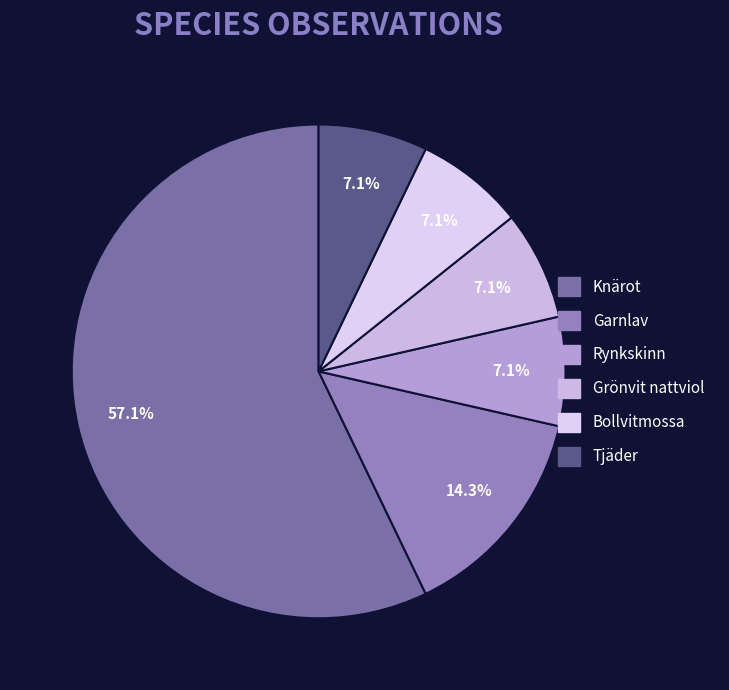

How many segments does this pie chart have?

6